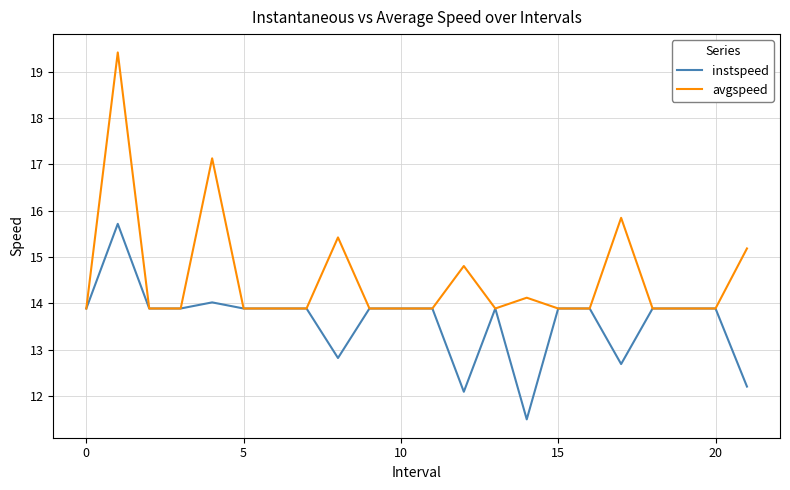

Rank the series by their average value, from lowest to highest.

instspeed, avgspeed